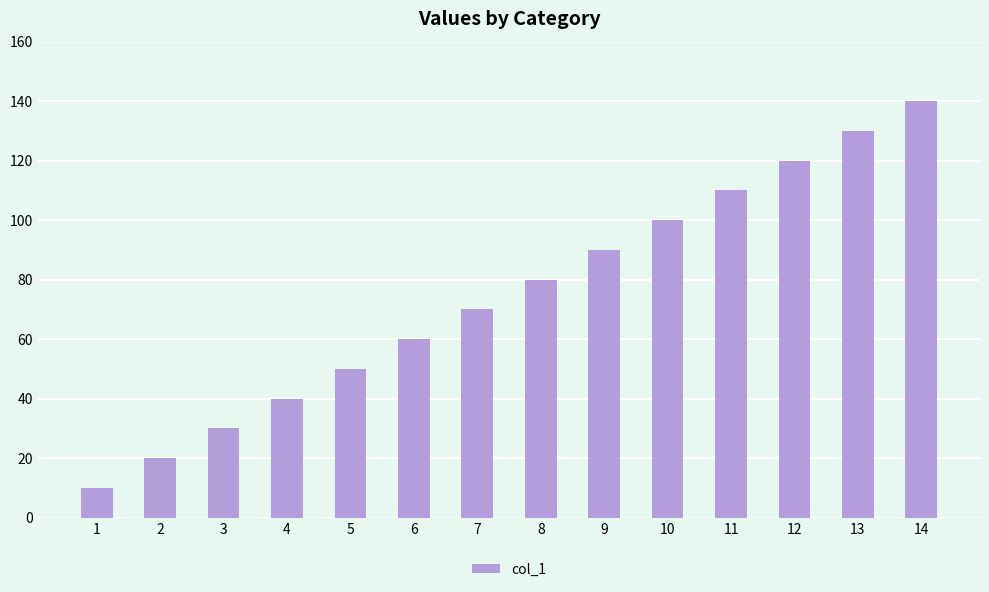

The chart shows a value of 50 at 5. True or false?

True